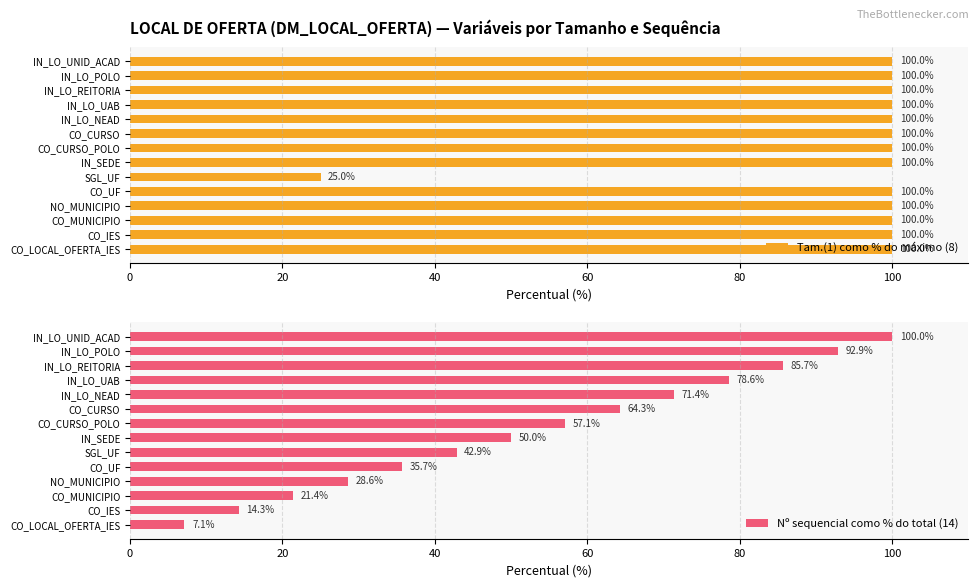

What are all the series names shown in the legend?

Tam.(1) como % do máximo (8), Nº sequencial como % do total (14)